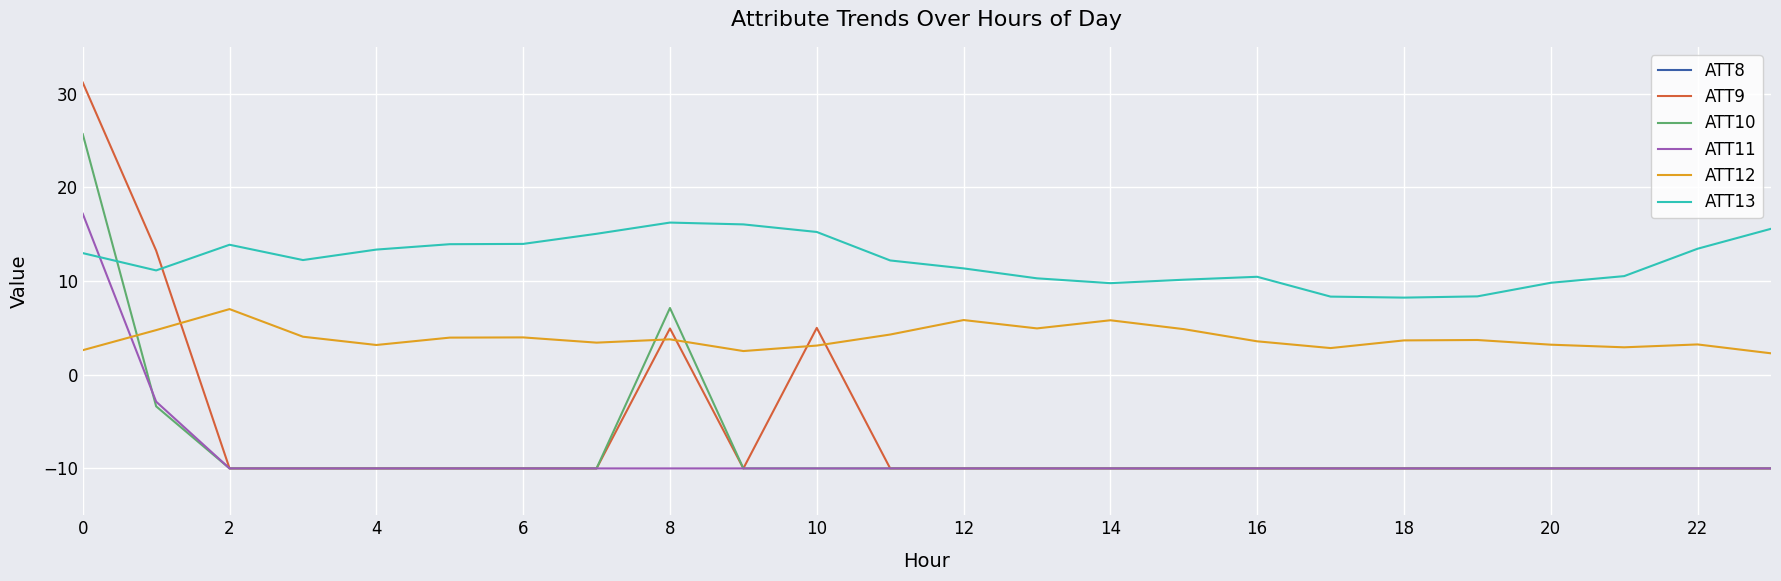

Is this an area chart (filled region under the line)?

No